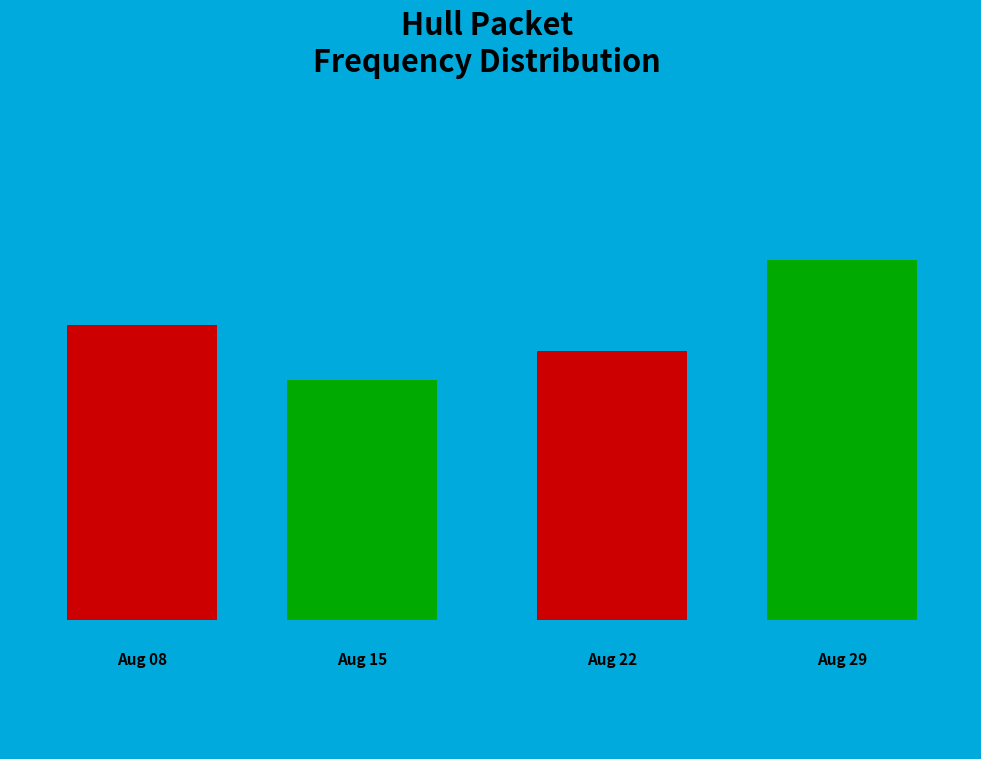

To the nearest percent, what percentage of the pie is 1826.08.15_HullPacket?

21%